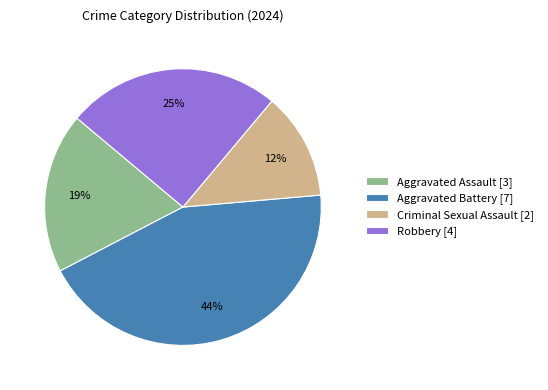

Combined, do Aggravated Battery and Robbery account for over 50%?

Yes